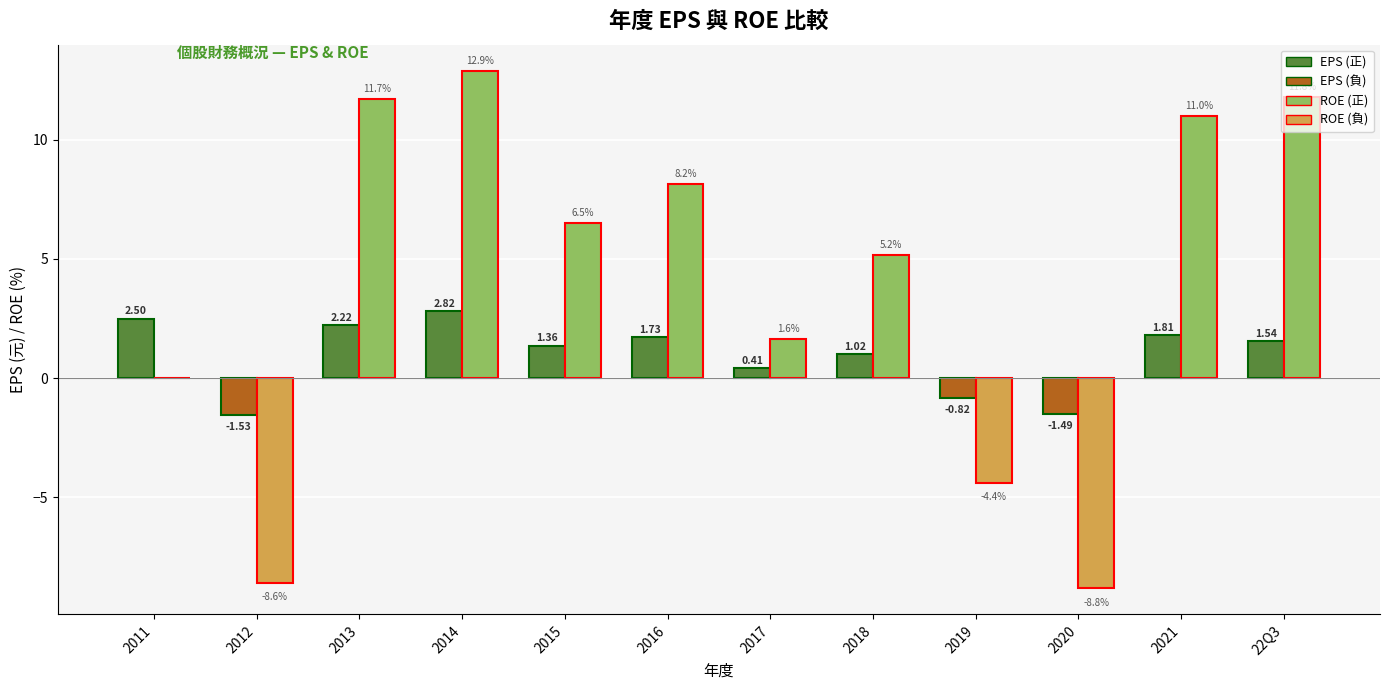

At which category is the sum across all series the highest?

2014